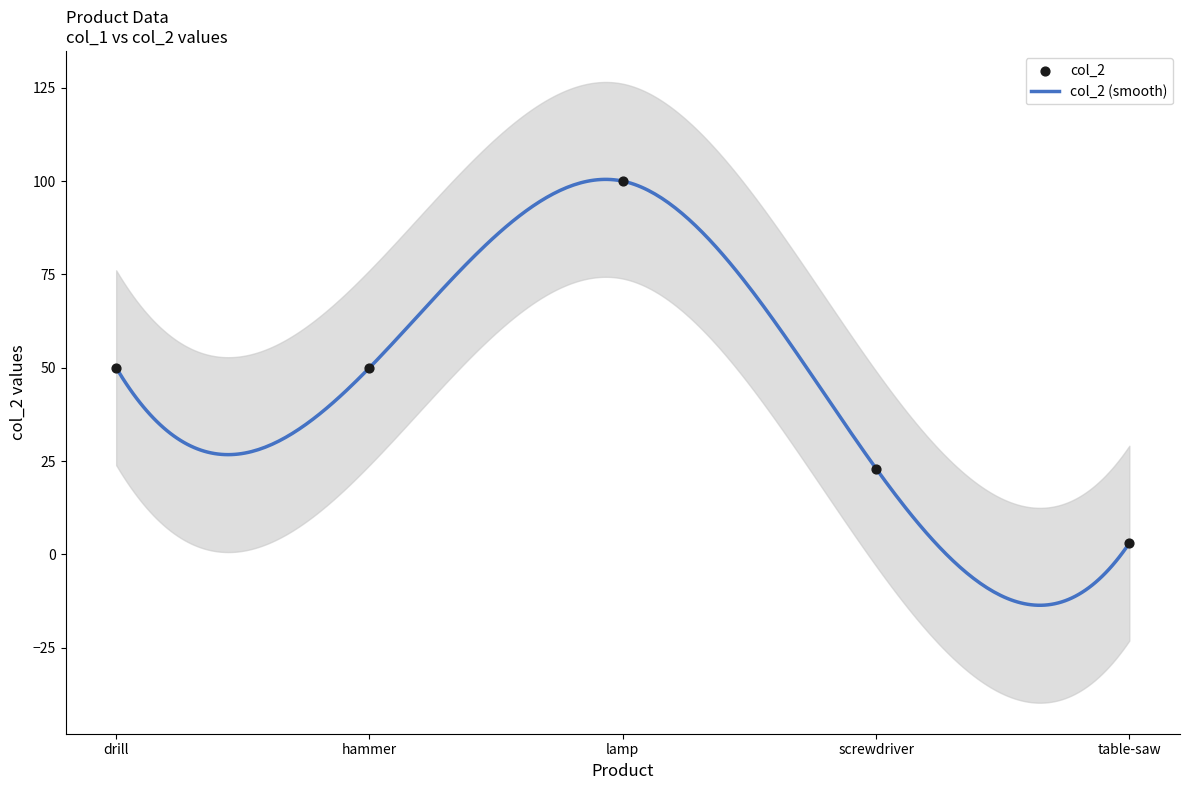

Approximately how many times larger is the value at hammer compared to screwdriver?

2.2